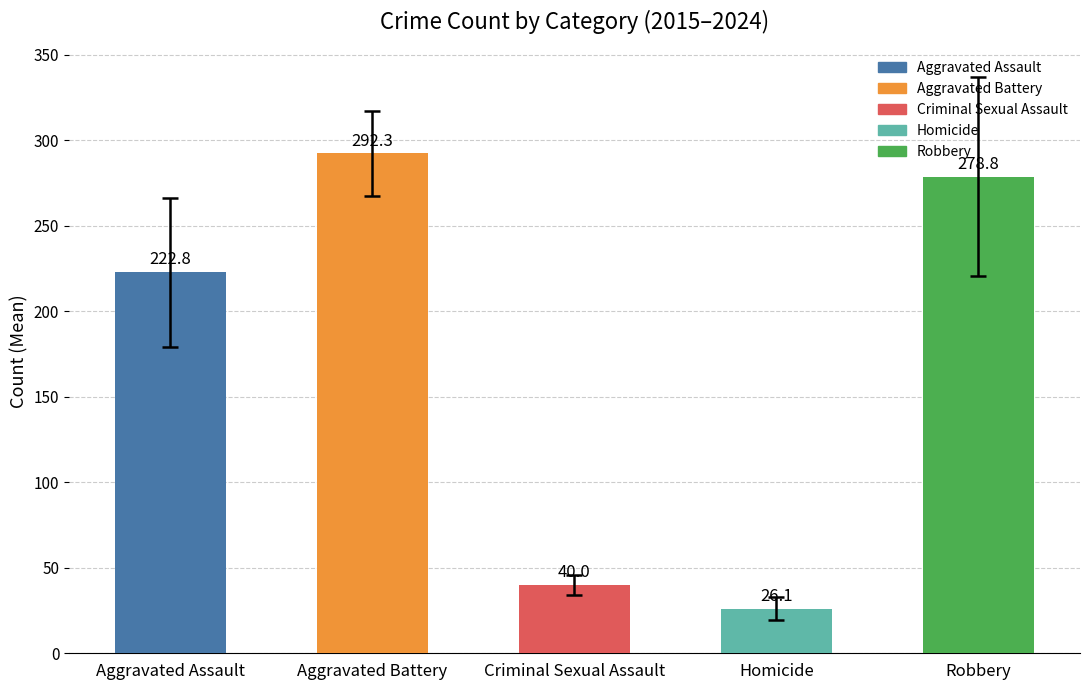

Rank the categories by value from lowest to highest.

Homicide, Criminal Sexual Assault, Aggravated Assault, Robbery, Aggravated Battery